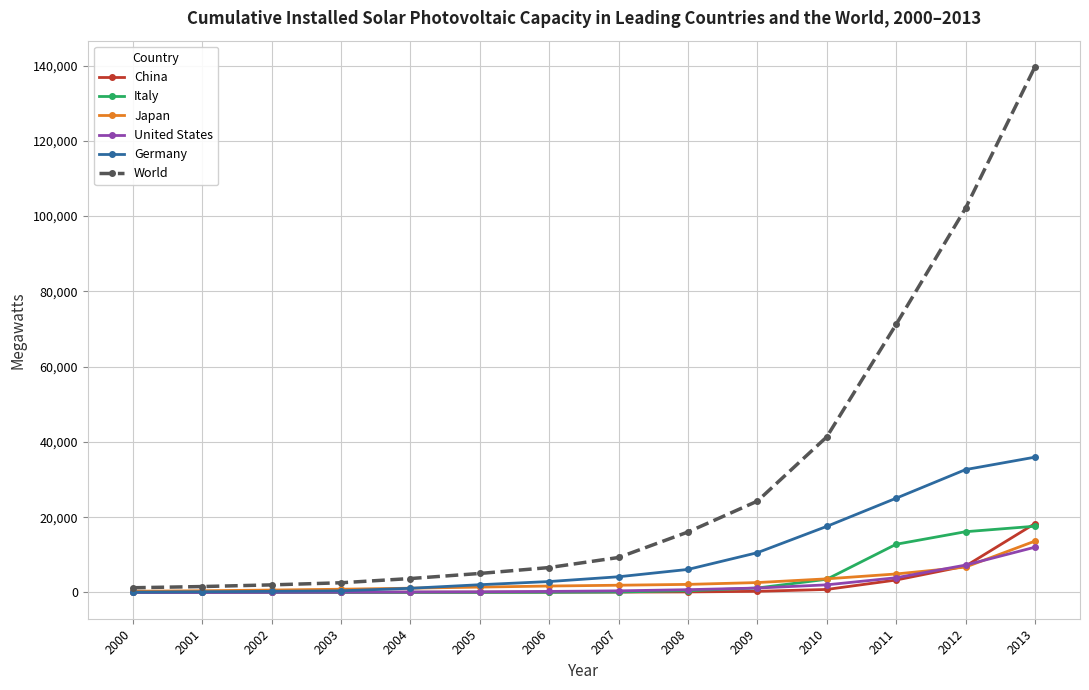

True or false: United States and World intersect in this chart.

False